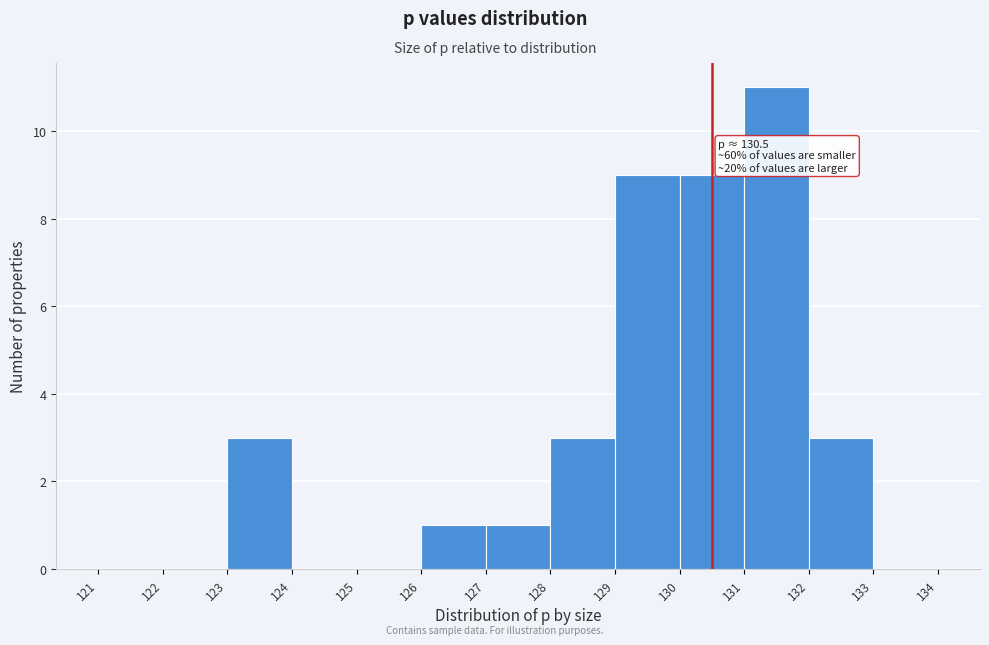

Over which range of the x-axis is the bar tallest?

131 to 132